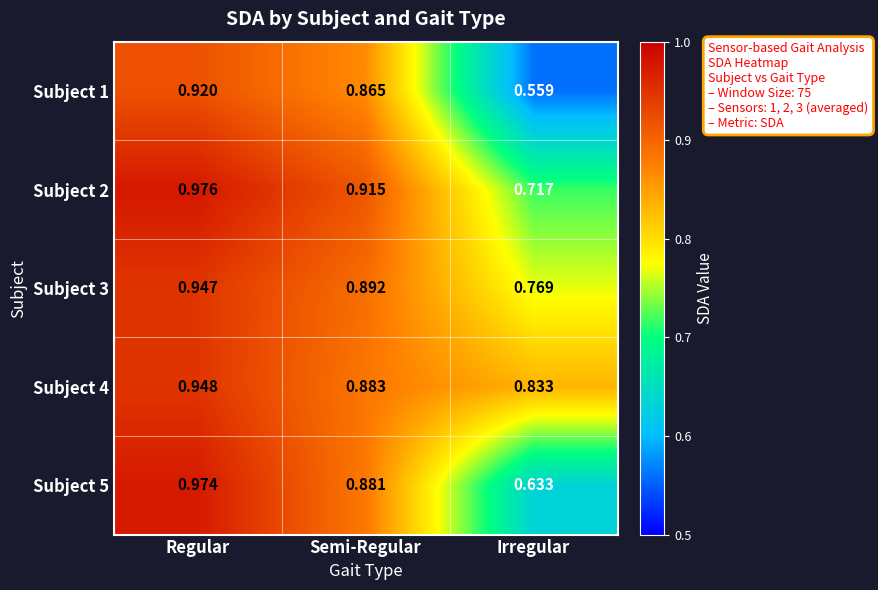

List the labels in order of Subject 1 value, largest first.

Regular, Semi-Regular, Irregular